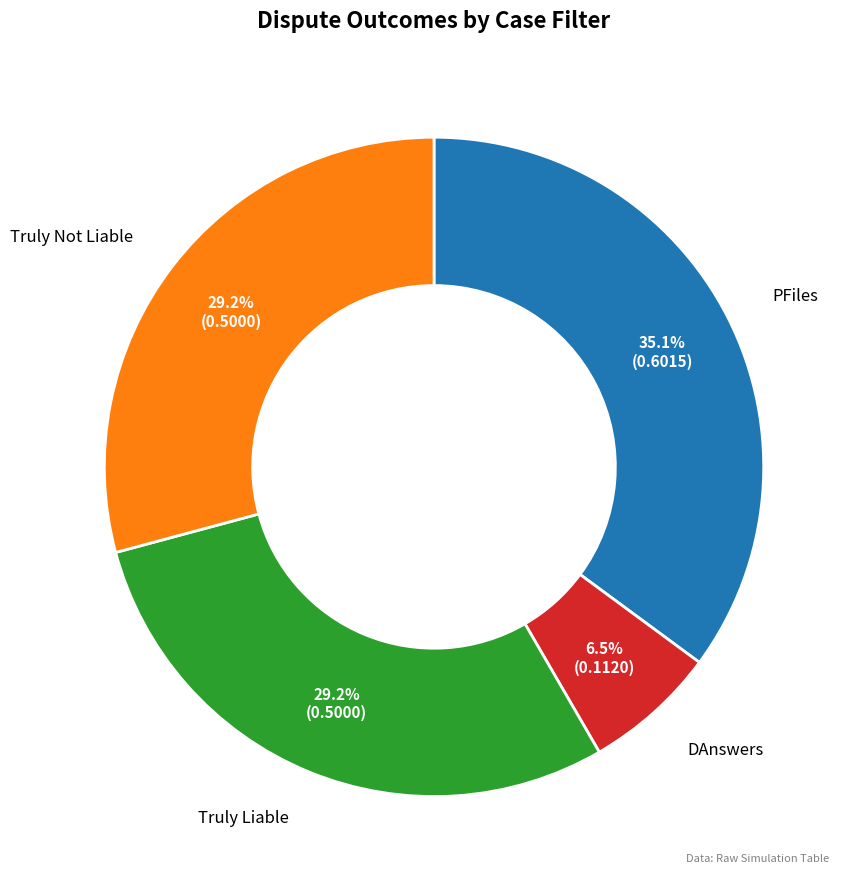

Does any single category account for the majority?

No